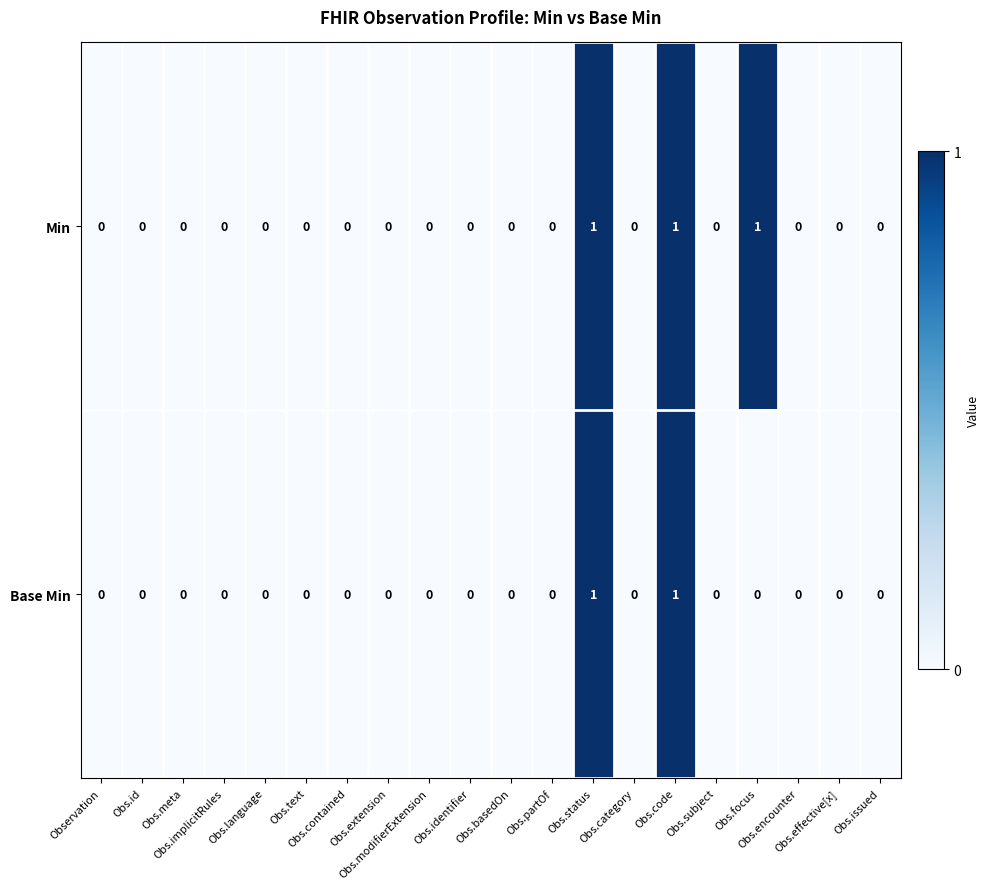

What is the sum of all Min values?

3